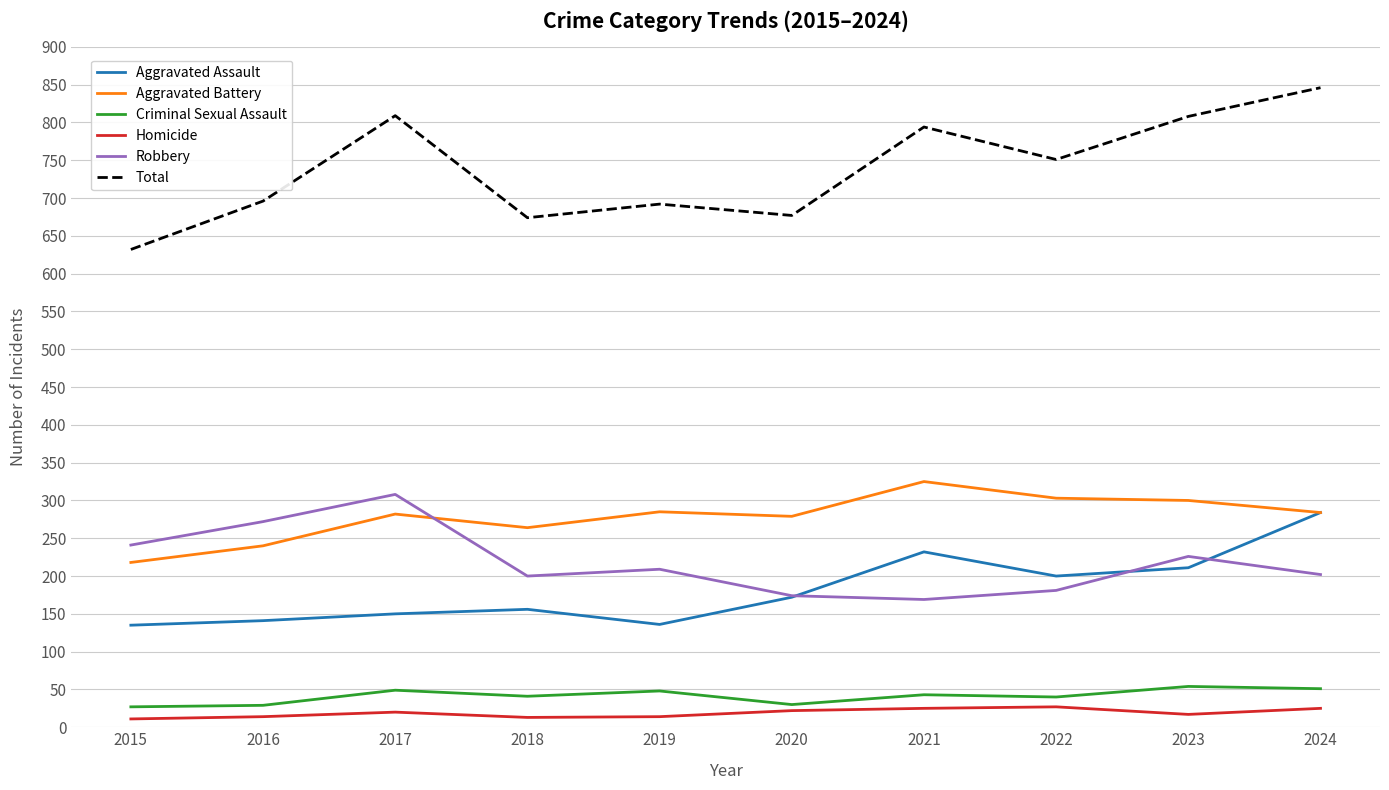

What are all the series names shown in the legend?

Aggravated Assault, Aggravated Battery, Criminal Sexual Assault, Homicide, Robbery, Total